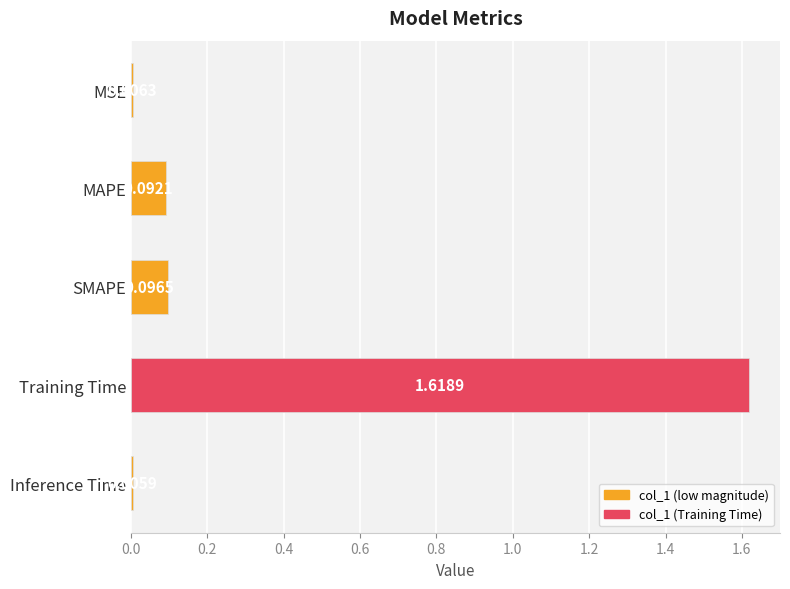

What is the sum of all values?

1.8